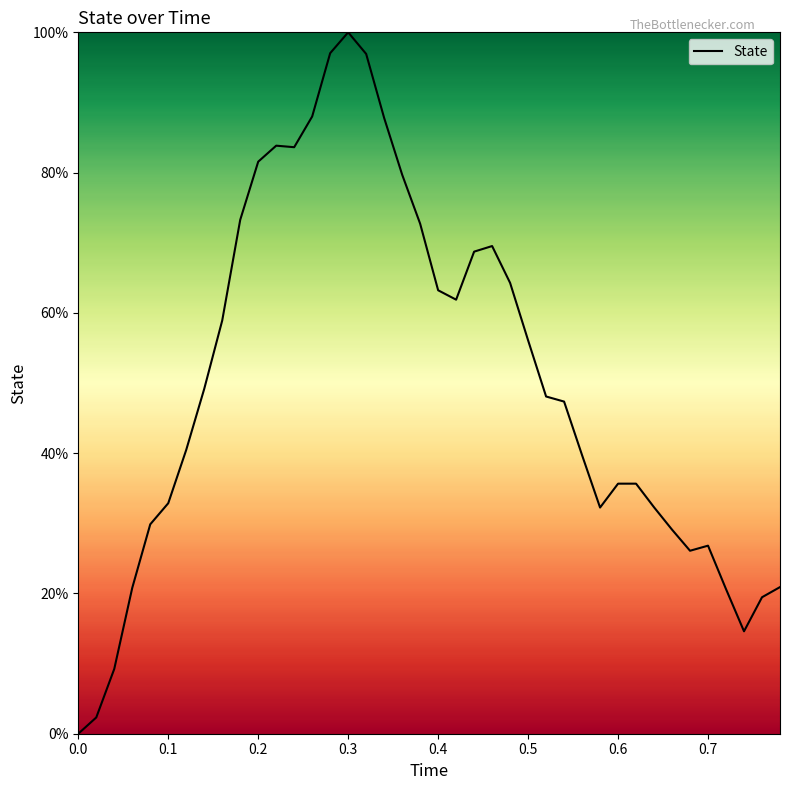

What is the maximum value shown in the chart?

100.0